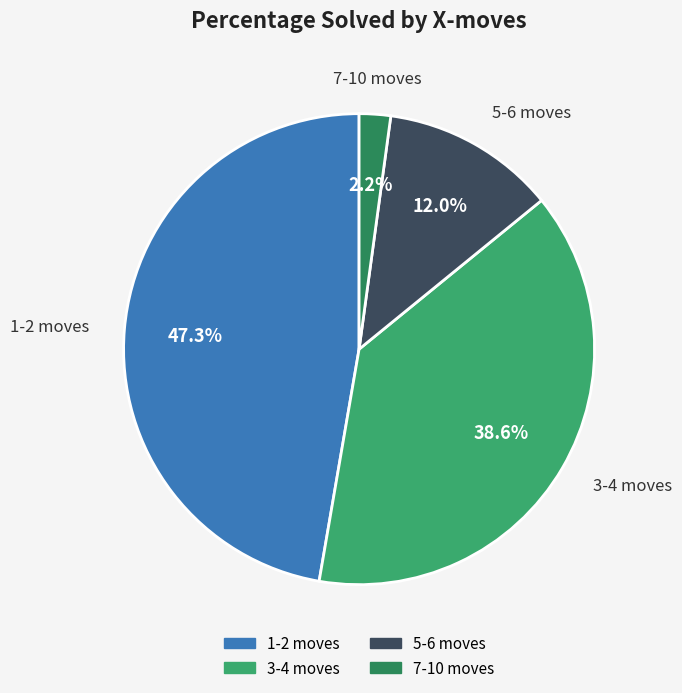

Does any single category account for the majority?

No